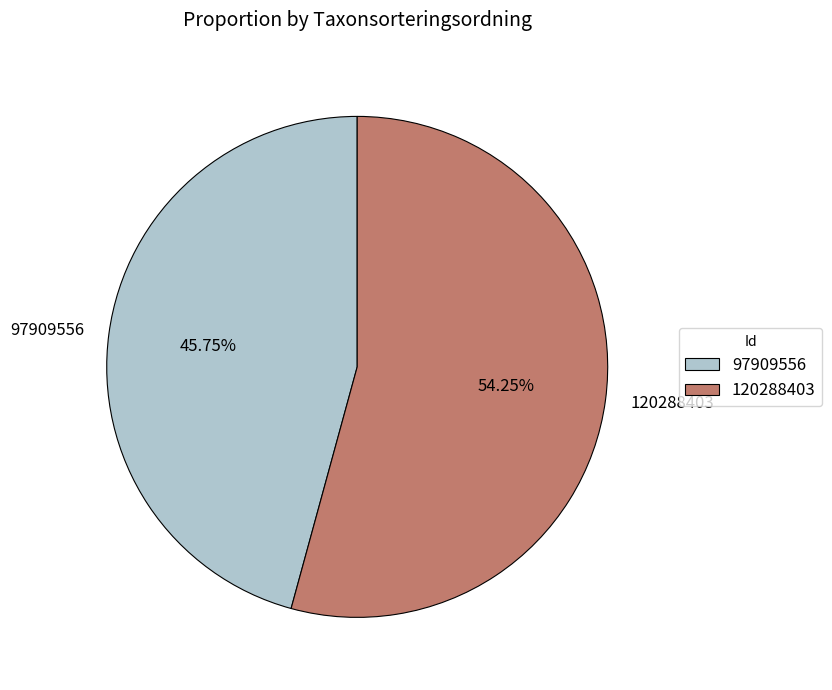

Is the sum of 97909556 and 120288403 greater than half?

Yes